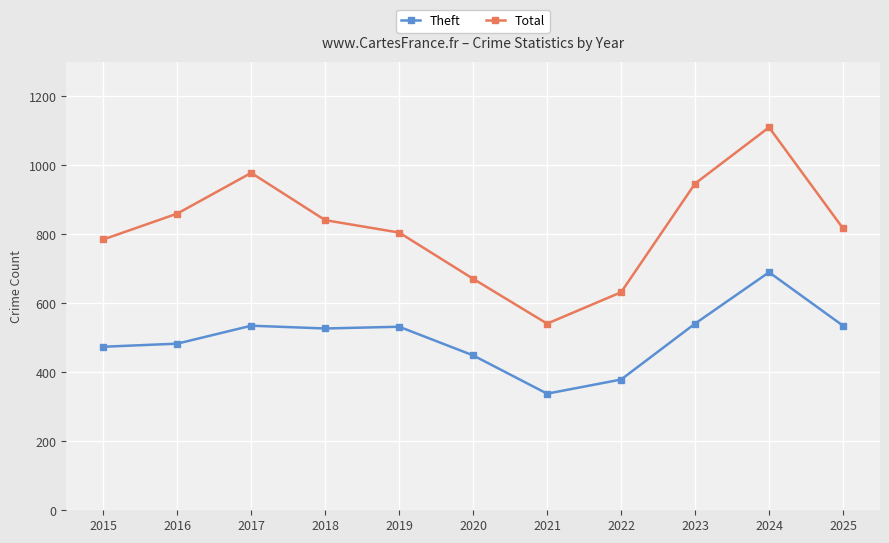

True or false: Theft has a value of 760 at 2020.

False